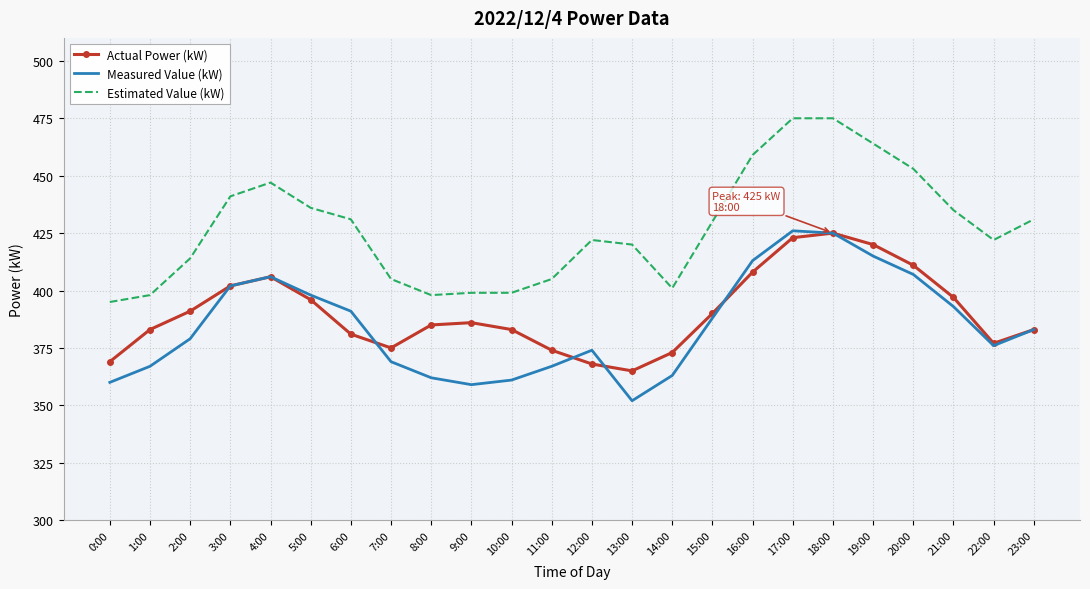

Reading left to right, list all the values displayed in this chart.

Actual Power (kW): 0:00=369	1:00=383	2:00=391	3:00=402	4:00=406	5:00=396	6:00=381	7:00=375	8:00=385	9:00=386	10:00=383	11:00=374	12:00=368	13:00=365	14:00=373	15:00=390	16:00=408	17:00=423	18:00=425	19:00=420	20:00=411	21:00=397	22:00=377	23:00=383
Measured Value (kW): 0:00=360	1:00=367	2:00=379	3:00=402	4:00=406	5:00=398	6:00=391	7:00=369	8:00=362	9:00=359	10:00=361	11:00=367	12:00=374	13:00=352	14:00=363	15:00=388	16:00=413	17:00=426	18:00=425	19:00=415	20:00=407	21:00=393	22:00=376	23:00=383
Estimated Value (kW): 0:00=395	1:00=398	2:00=414	3:00=441	4:00=447	5:00=436	6:00=431	7:00=405	8:00=398	9:00=399	10:00=399	11:00=405	12:00=422	13:00=420	14:00=401	15:00=430	16:00=459	17:00=475	18:00=475	19:00=464	20:00=453	21:00=435	22:00=422	23:00=431